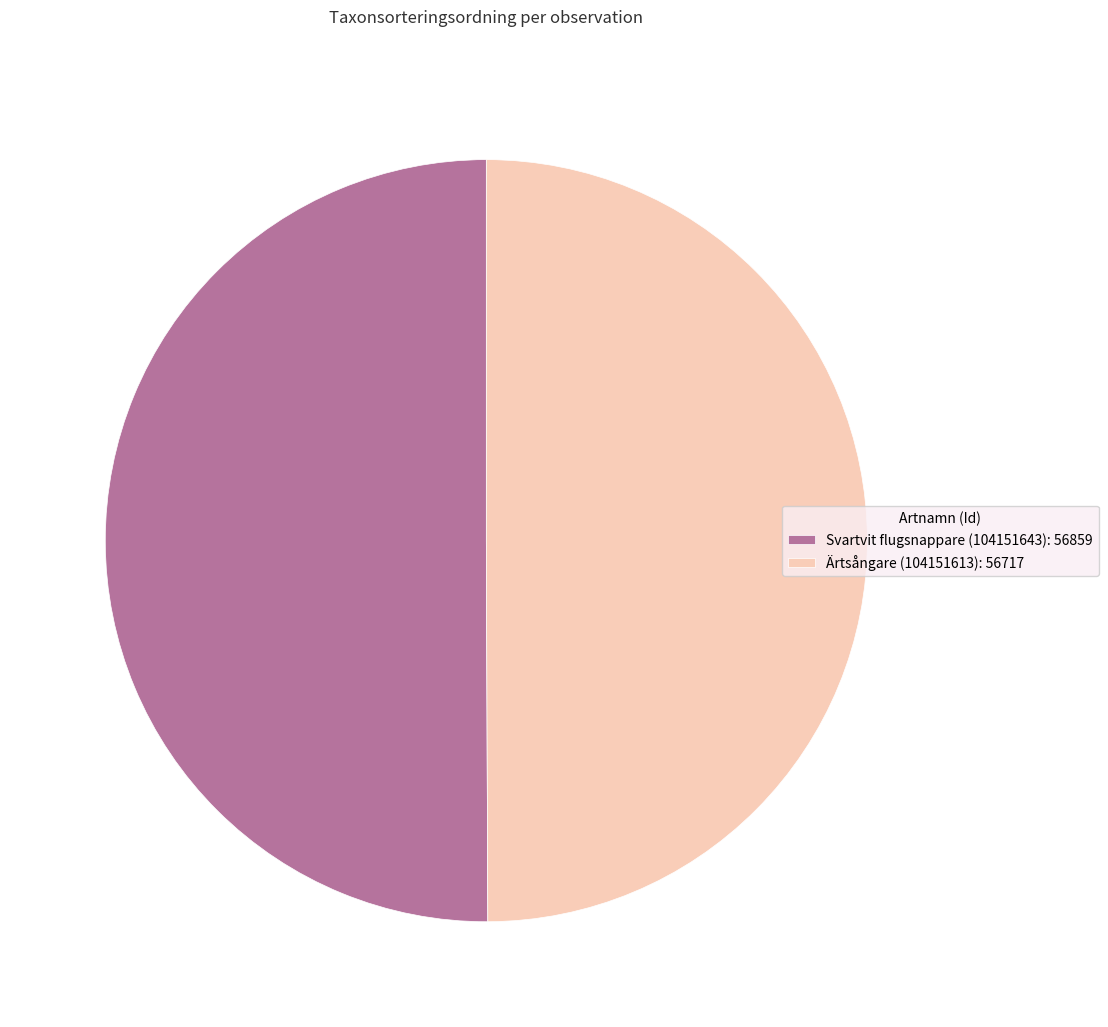

Is the sum of Ärtsångare (104151613): 56717 and Svartvit flugsnappare (104151643): 56859 greater than half?

Yes